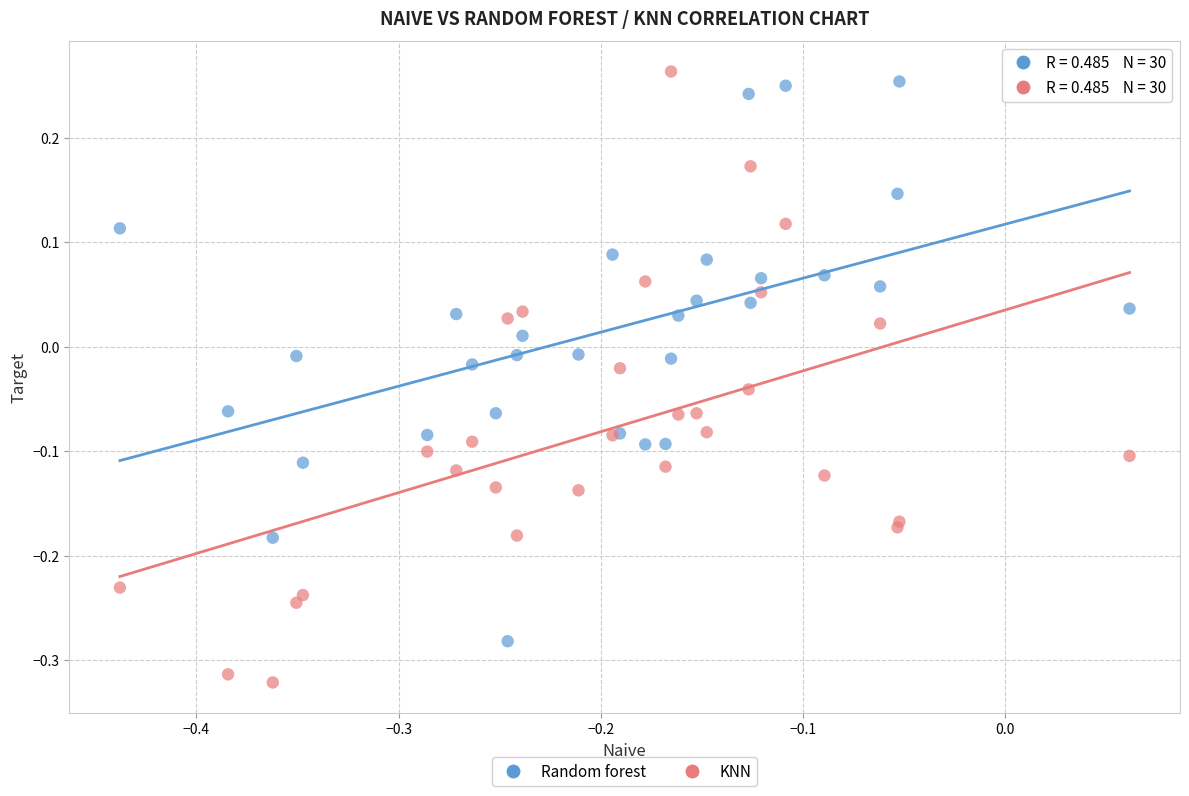

Which series contains the lowest Y value?

KNN